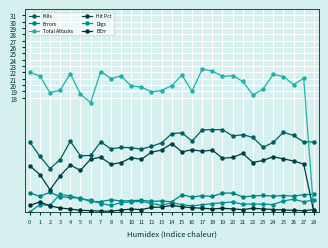

What is the value of the Errors point at the 8th from the left?

1.6